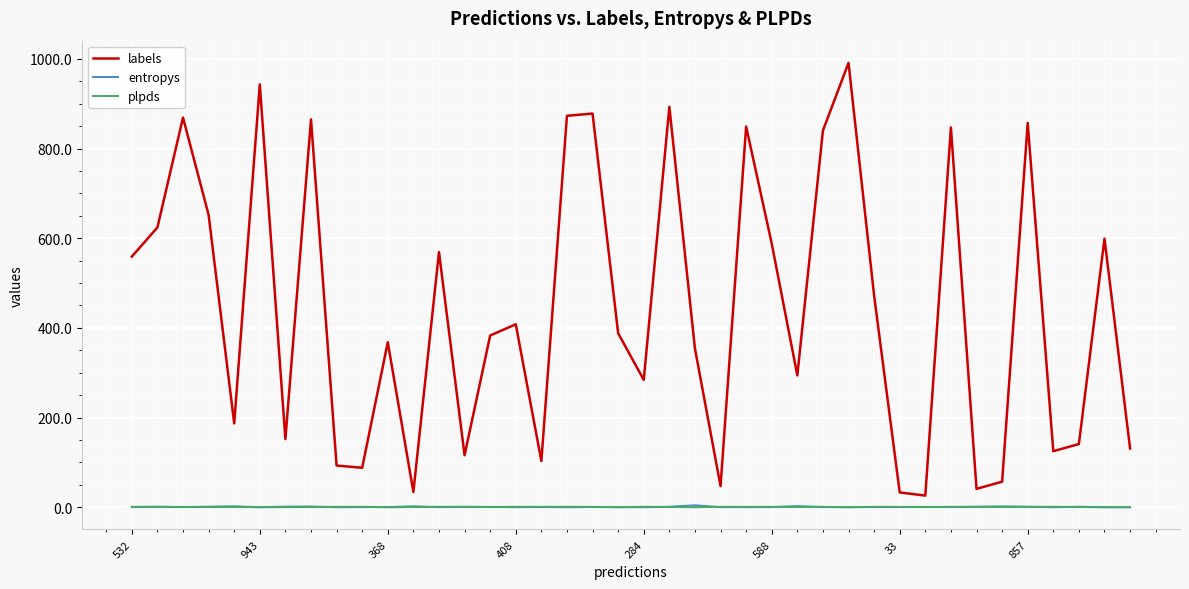

Which series has the largest total across all categories?

labels